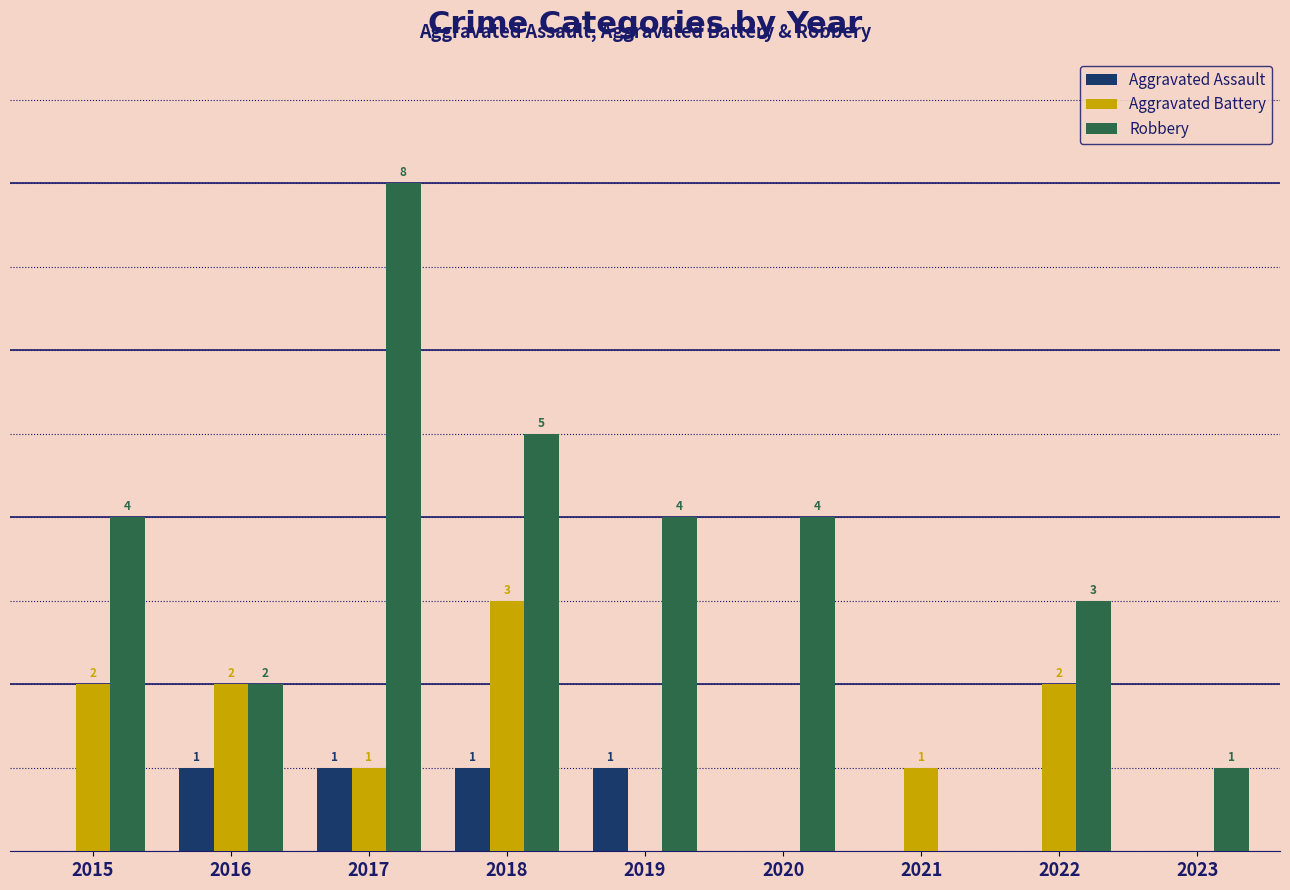

Is the value of Aggravated Assault at 2019 greater than the value of Aggravated Battery at 2016?

No